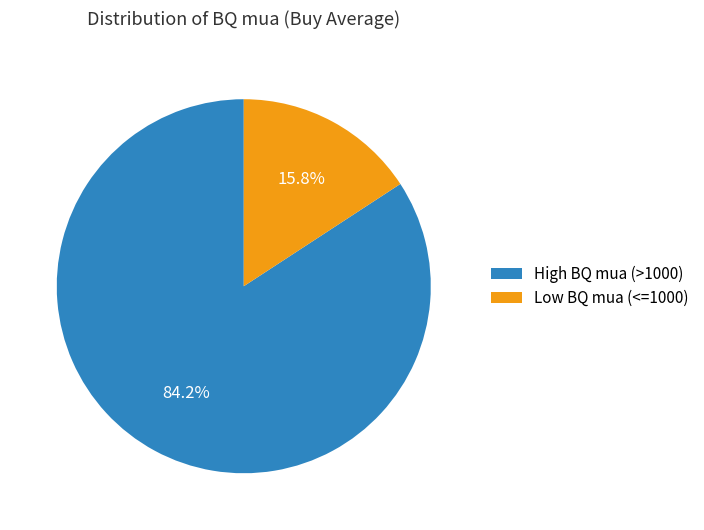

Do Low BQ mua (<=1000) and High BQ mua (>1000) together represent more than half of the pie?

Yes